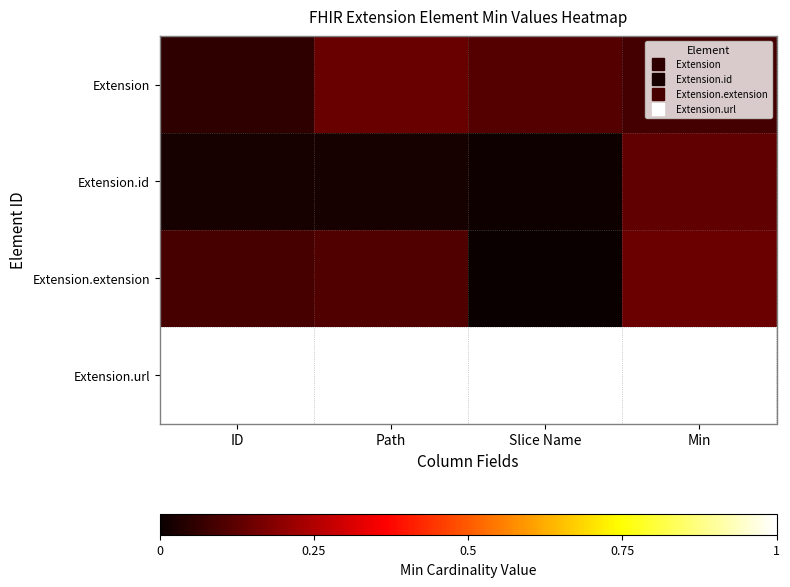

What is the total value across all series at Slice Name?

1.1